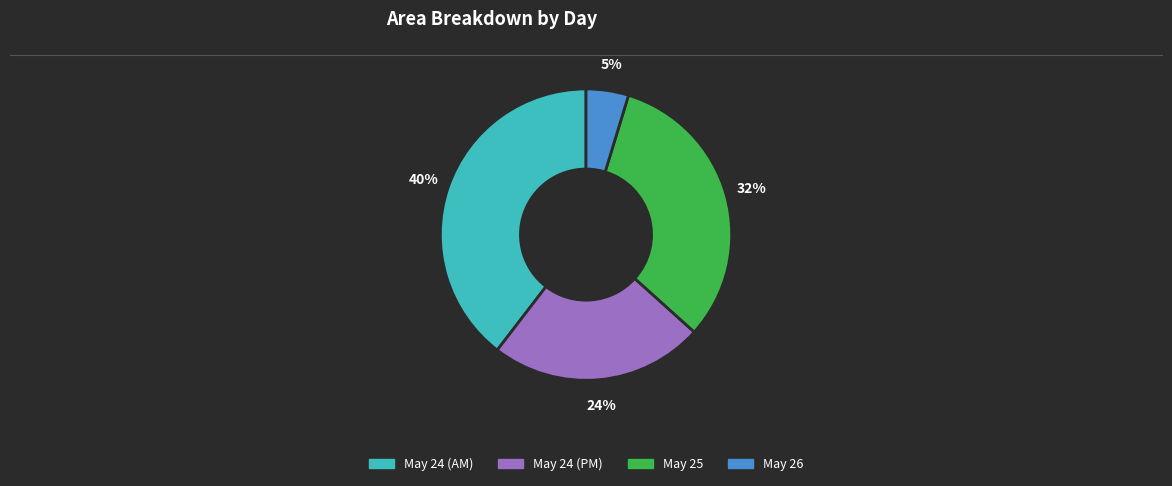

Count the number of slices in the pie.

4